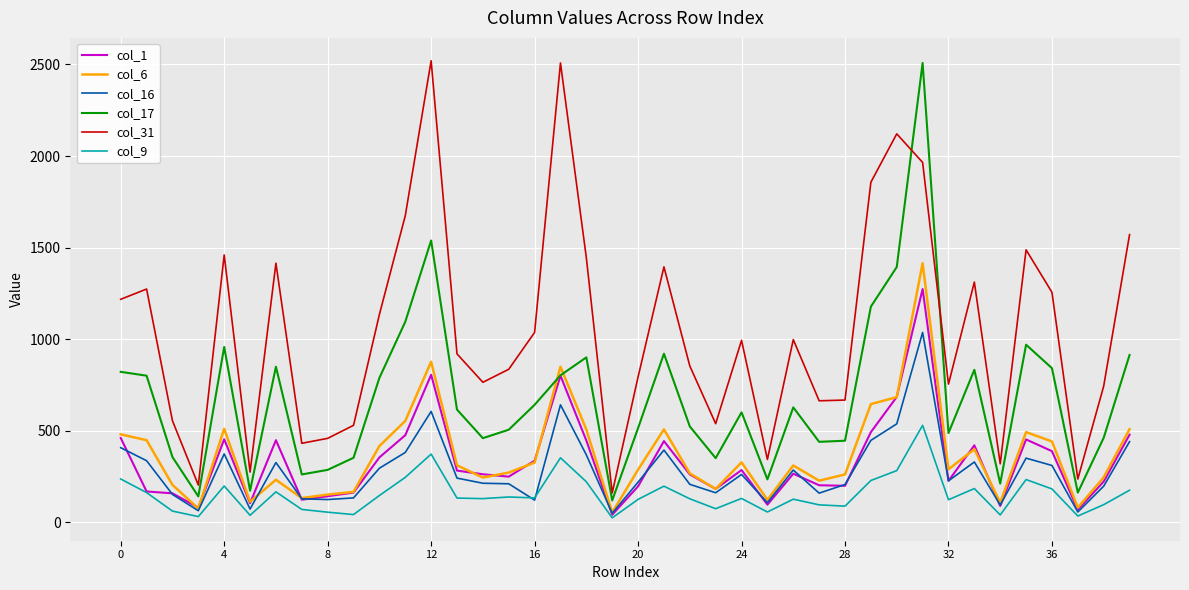

True or false: col_31 and col_6 intersect in this chart.

False